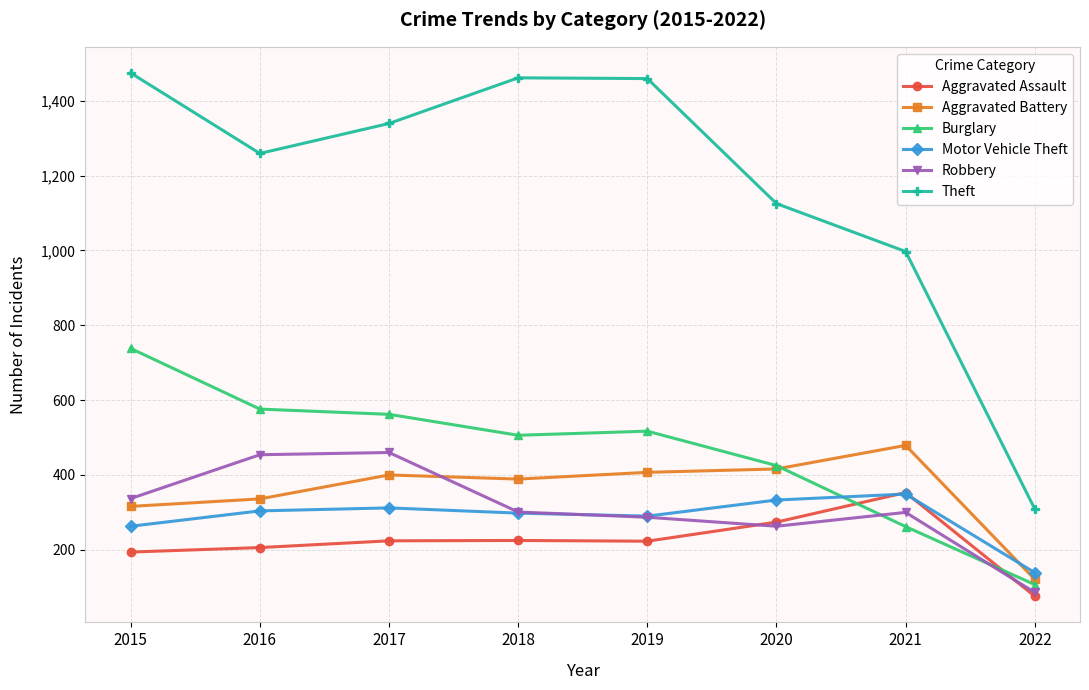

What is the total value across all series at 2019?

3183